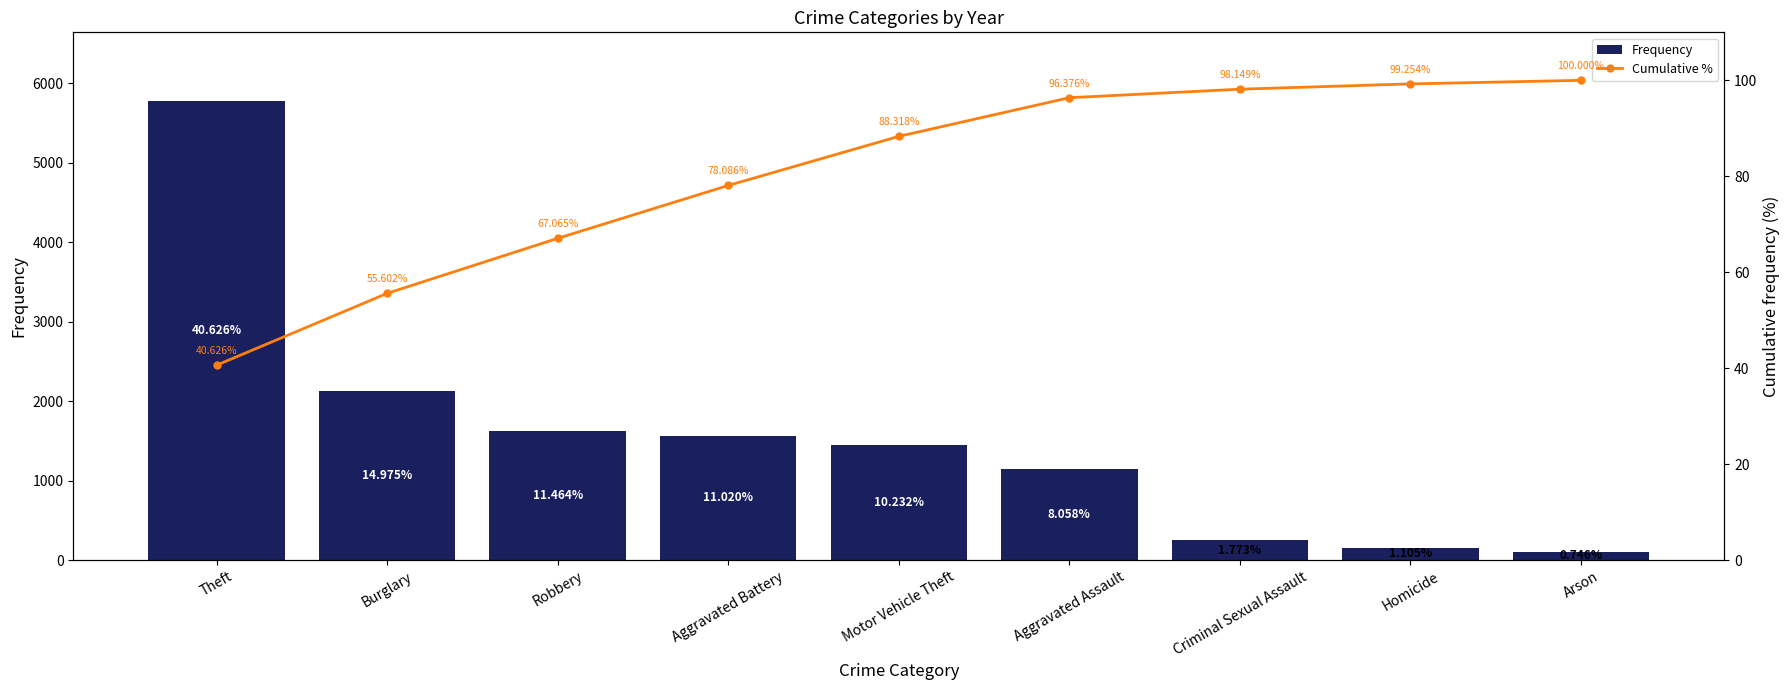

Which series changed the most between Theft and Arson?

Frequency